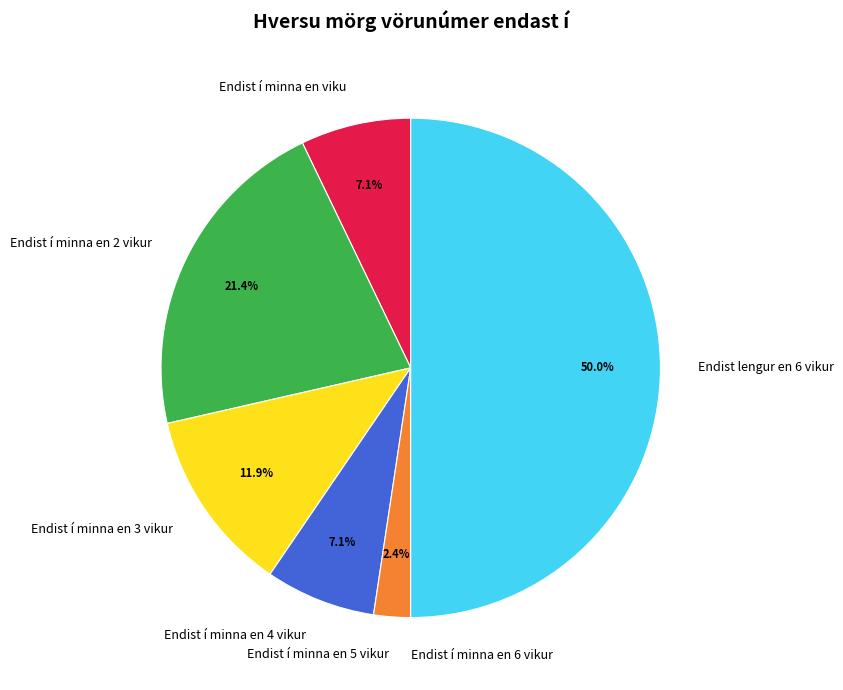

What is the largest slice in the pie chart?

Endist lengur en 6 vikur